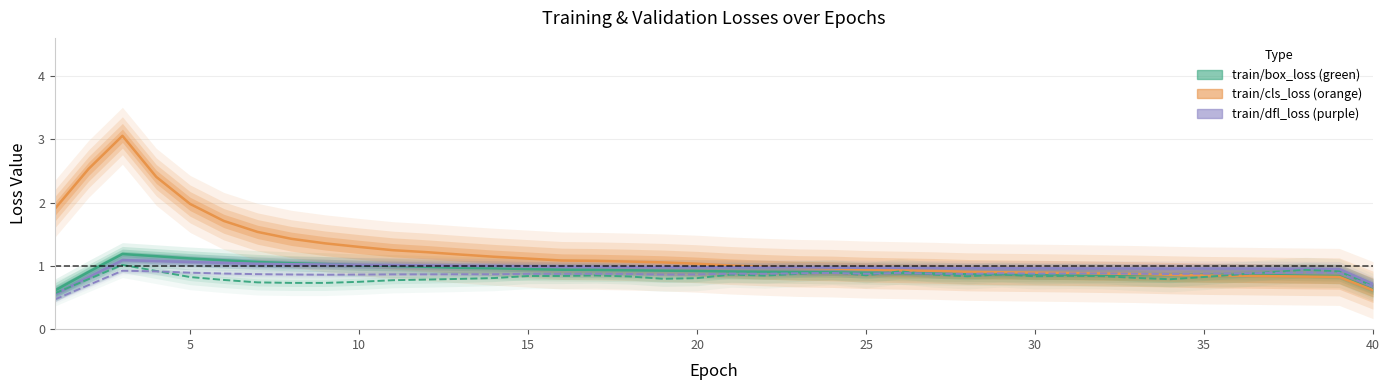

What is the difference between the maximum and second lowest values in the val/box_loss series?

0.3